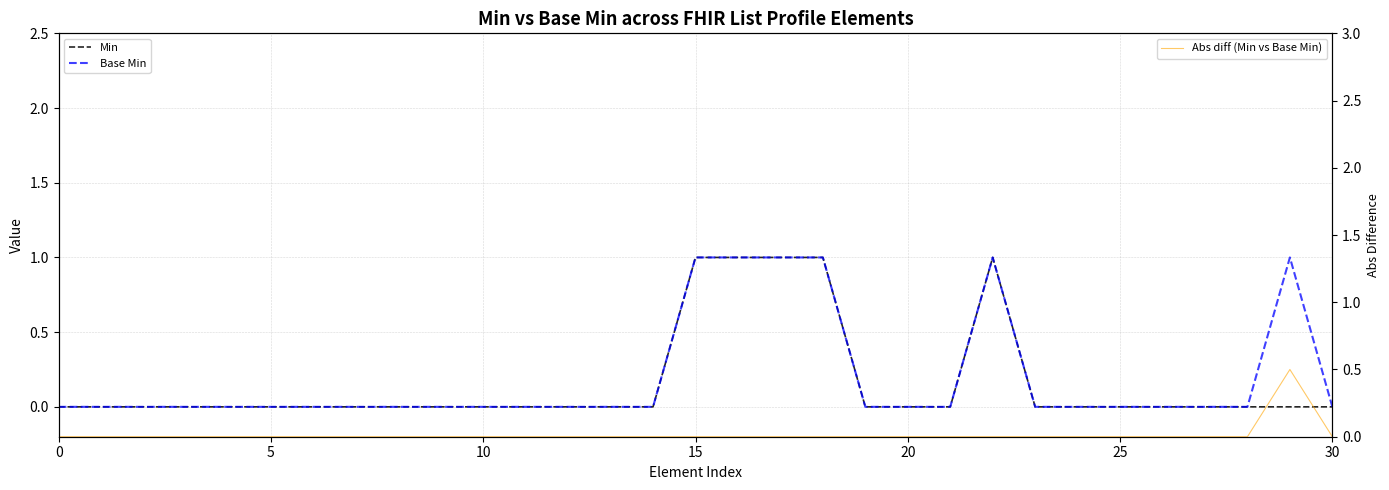

True or false: Min and Abs diff (Min vs Base Min) cross at least once.

False